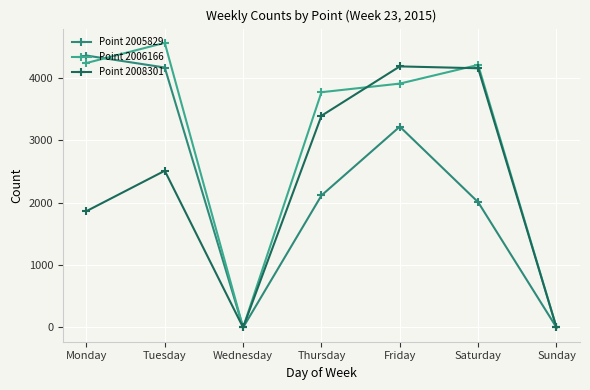

True or false: Point 2005829 has a value of 3222 at Friday.

True